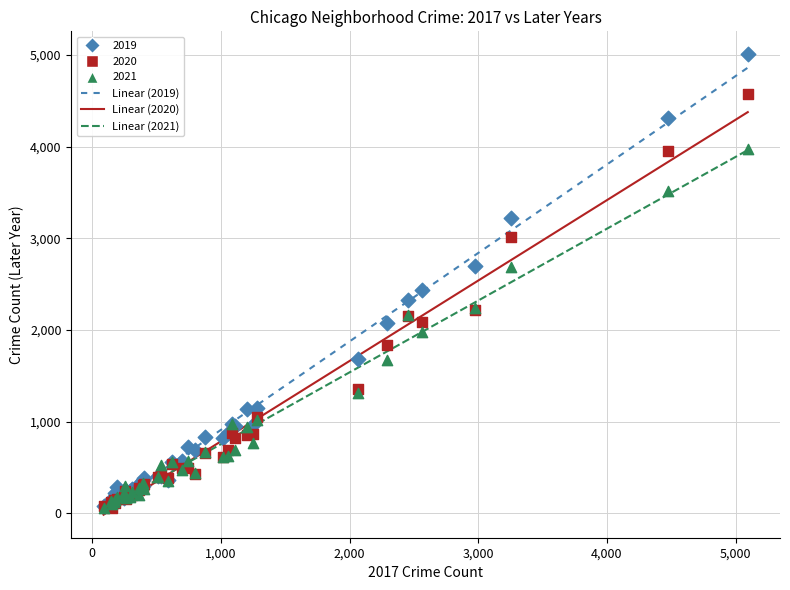

Which series reaches the maximum Y coordinate?

2019